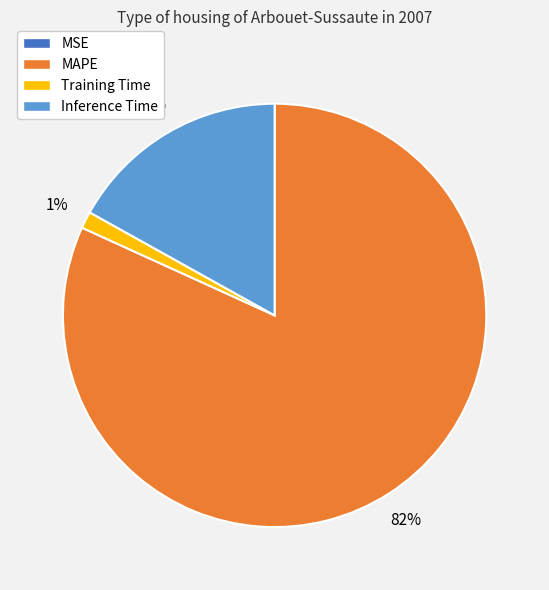

What percentage is the Inference Time slice, to the nearest percent?

17%